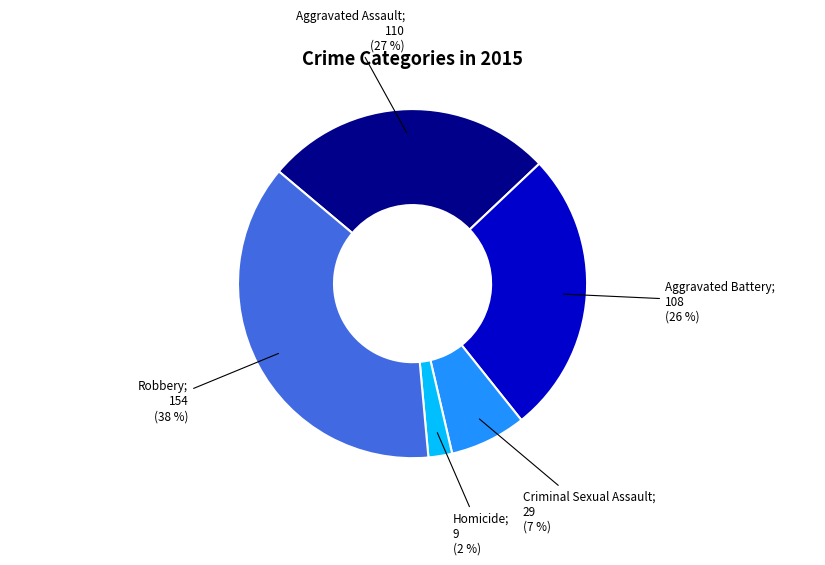

Does any single category account for the majority?

No